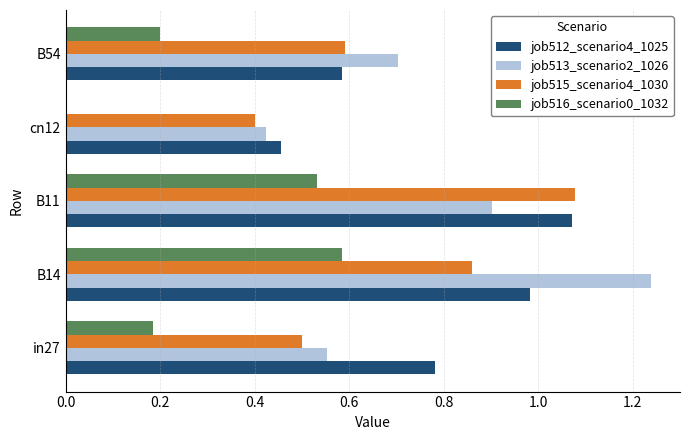

Where is job515_scenario4_1030 nearest to the value 0?

cn12